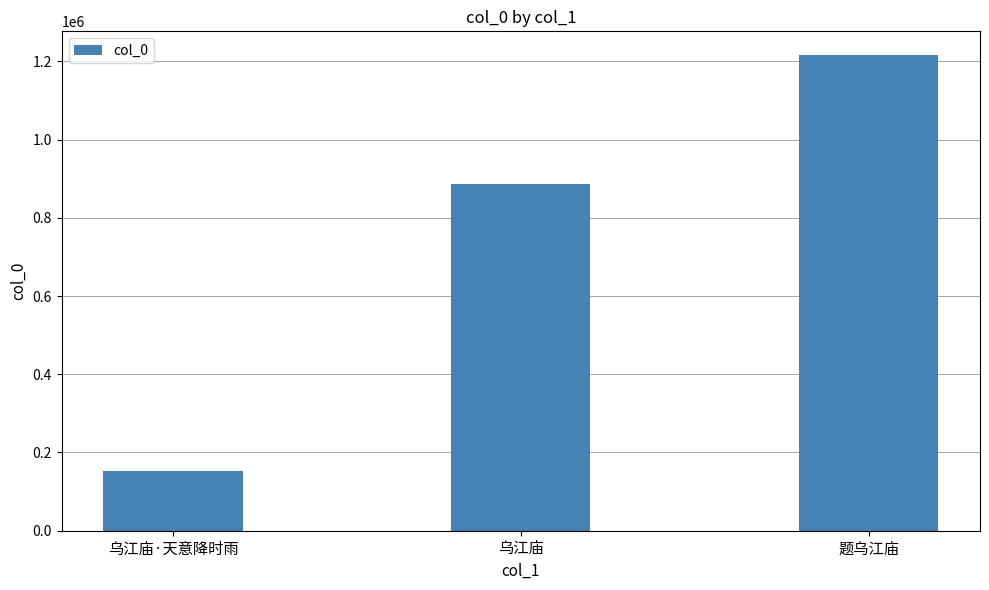

Between 乌江庙·天意降时雨 and 题乌江庙, which is larger?

题乌江庙